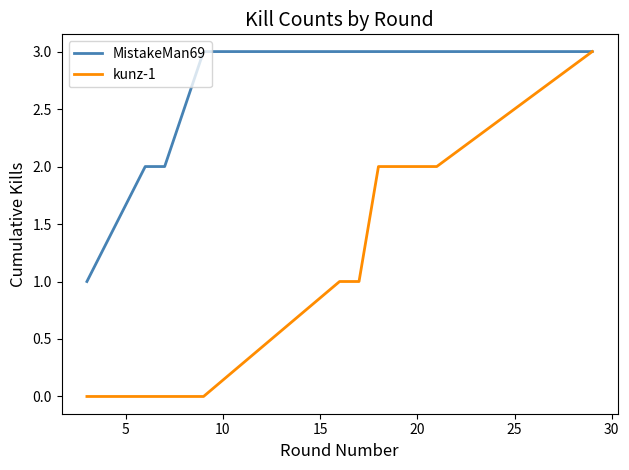

Which series has the widest spread of values?

kunz-1